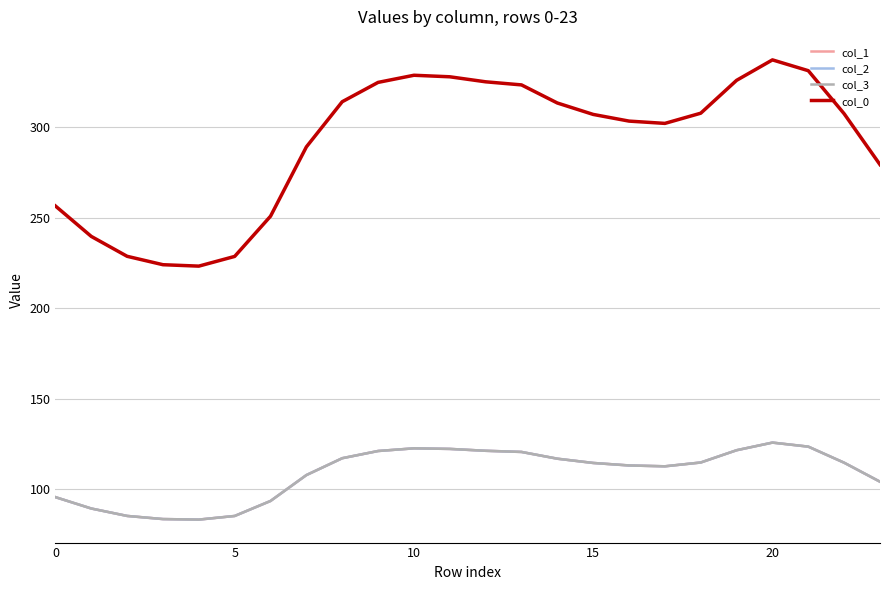

How many lines are shown in the chart?

4